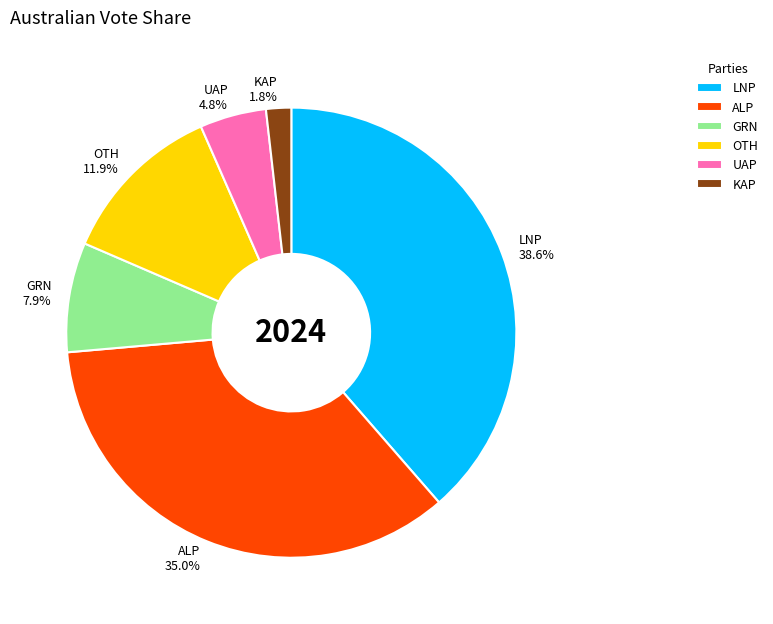

Approximately how many times larger is the value at GRN compared to LNP?

0.2